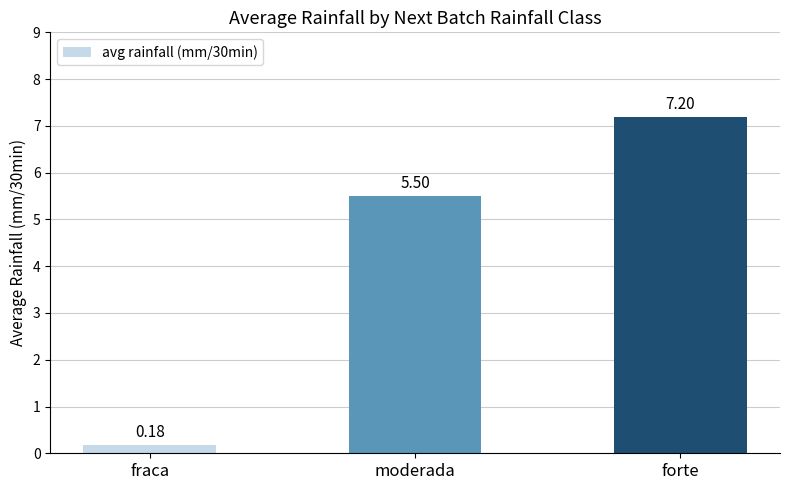

Between fraca and forte, which is larger?

forte